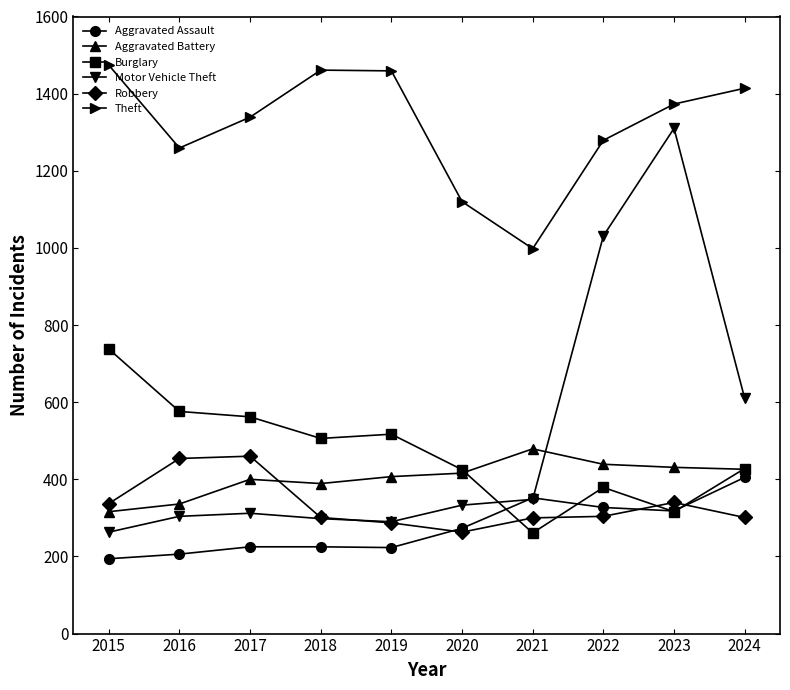

At which category is the sum across all series the highest?

2023